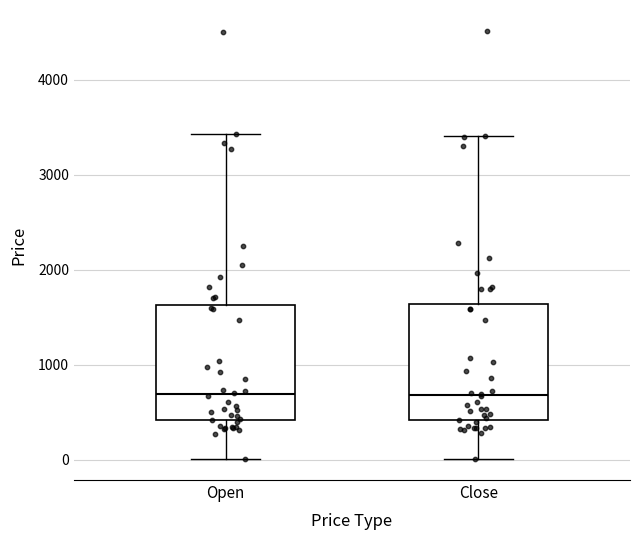

Where does the median line of the box for Close sit on the y-axis? The values are not printed on the chart, so give them approximately, as read against the axis.

700